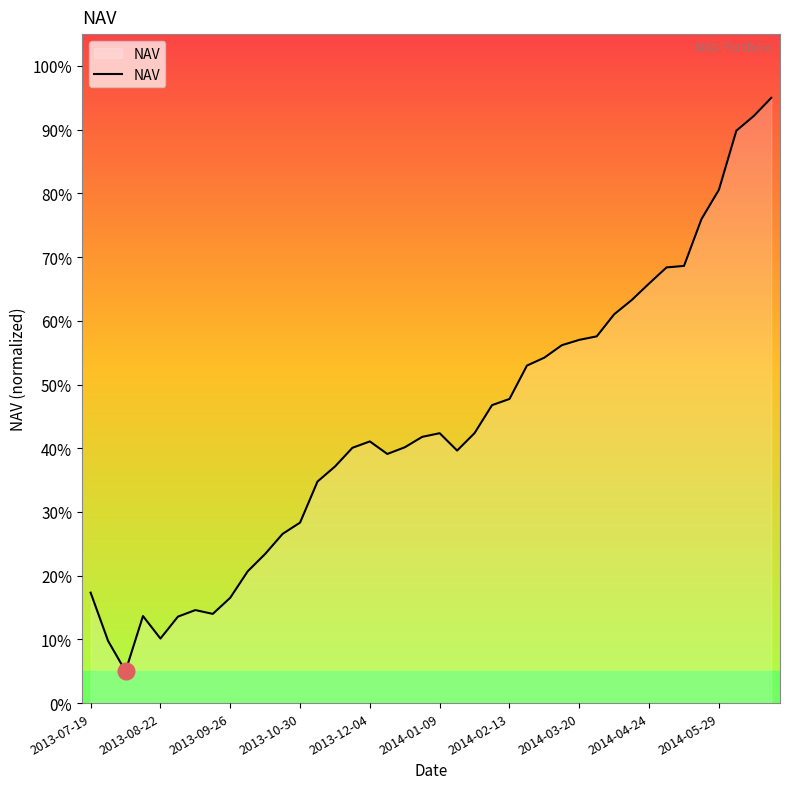

What is the greatest value displayed?

95.0